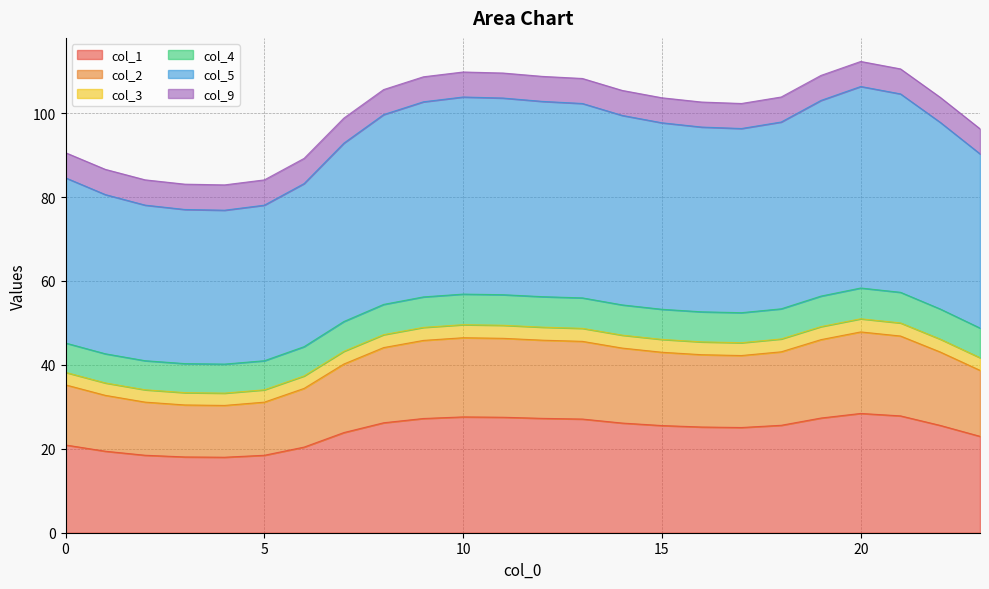

In col_5, how many points are lower than both neighbors (excluding endpoints)?

2